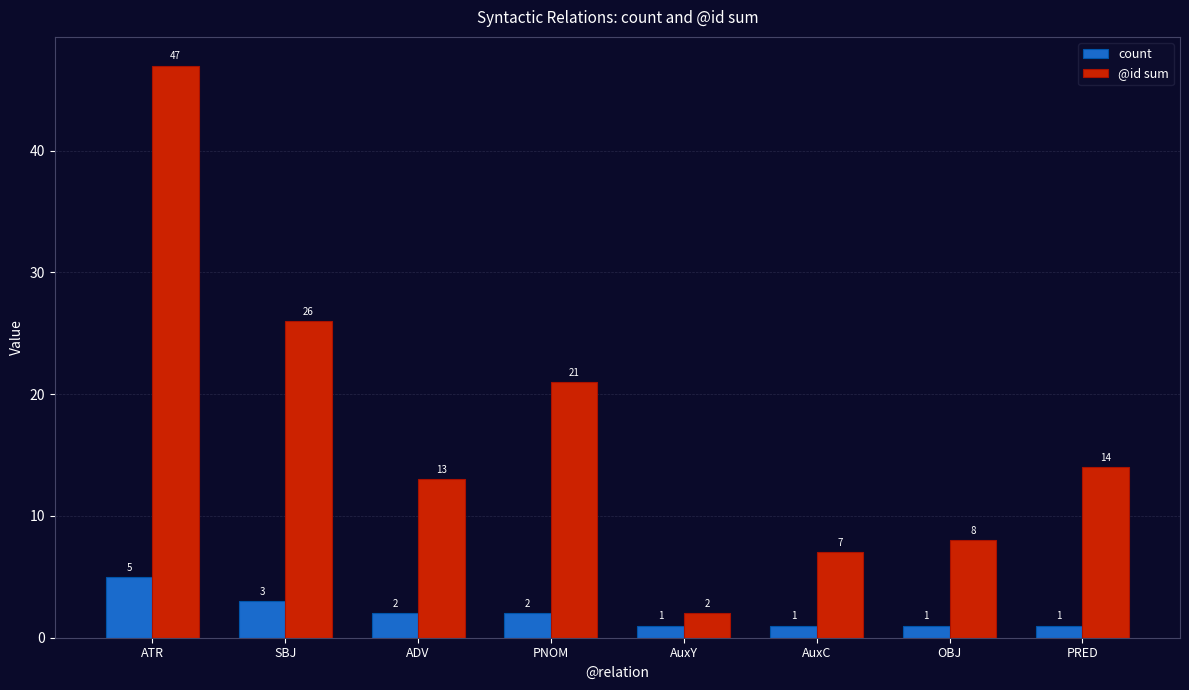

The @id sum series shows 8 at ADV. True or false?

False